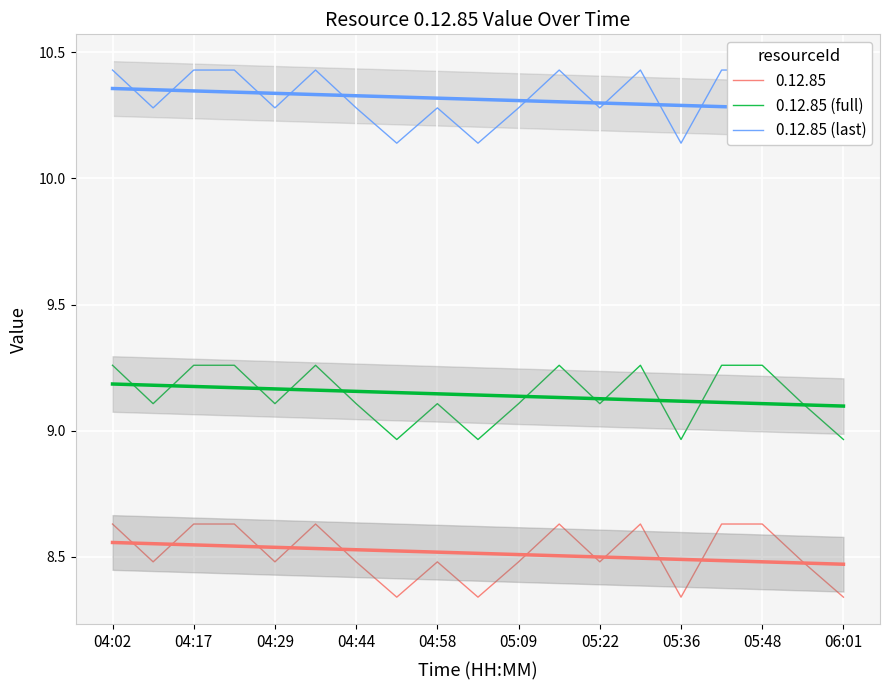

True or false: 0.12.85 (last) and 0.12.85 (full) cross at least once.

False